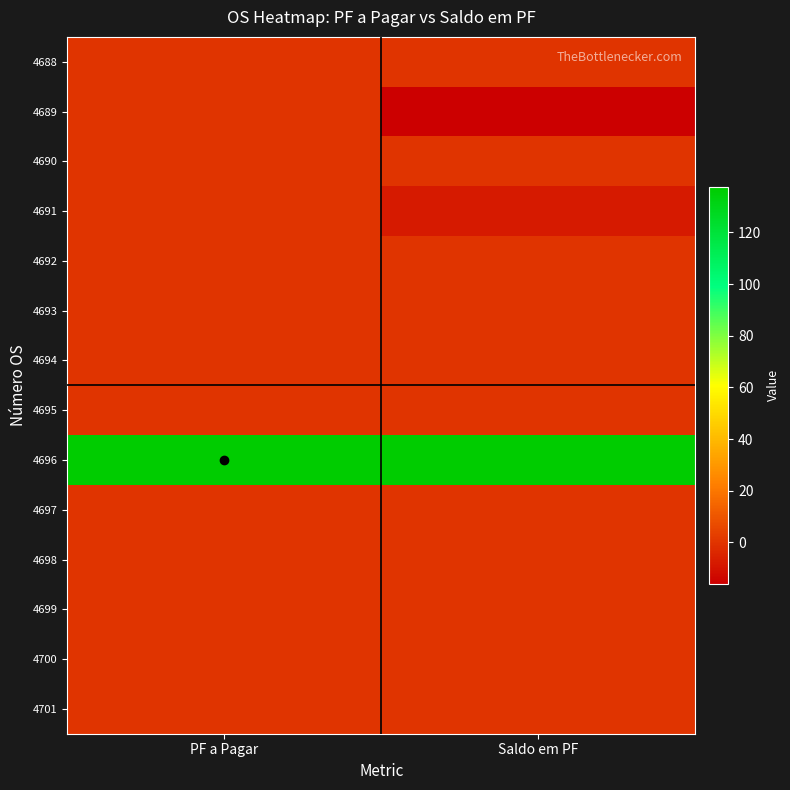

At which category is the sum across all series the highest?

PF a Pagar